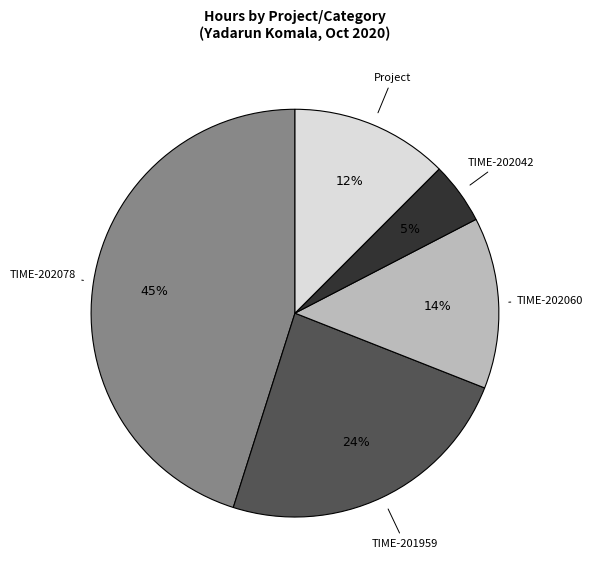

Count the number of slices in the pie.

5